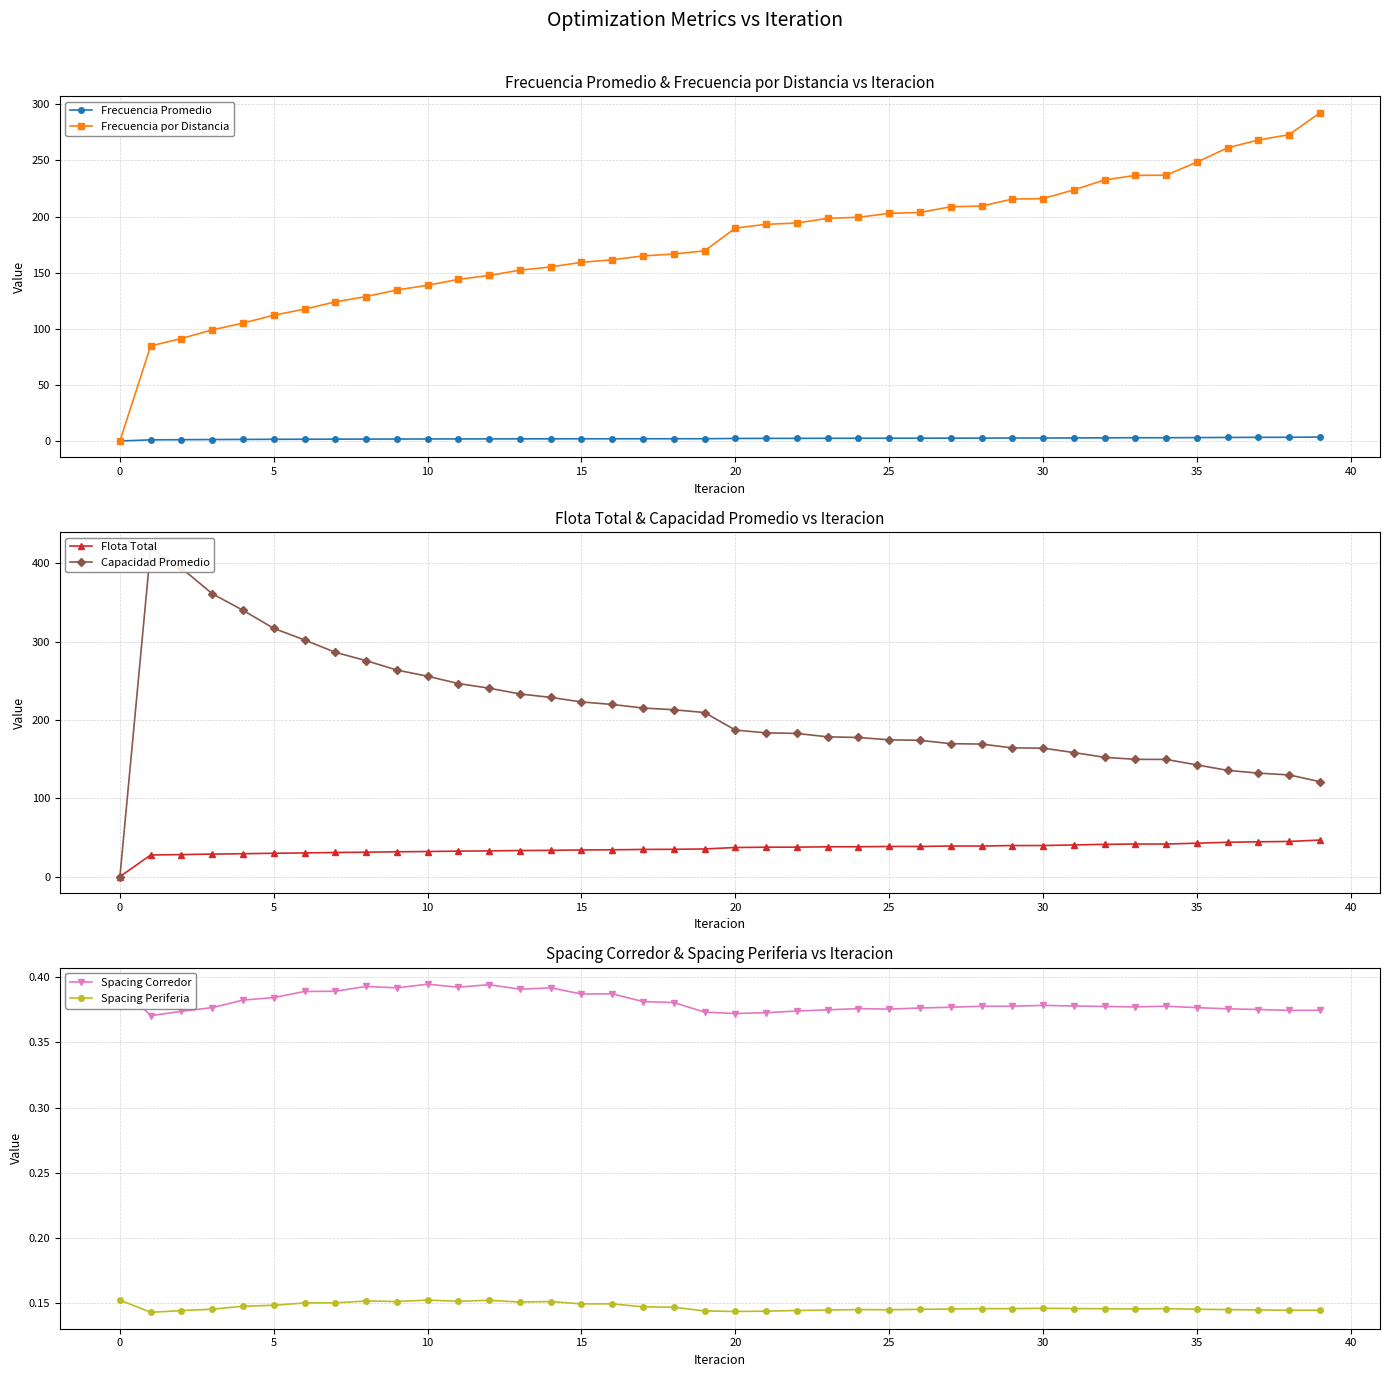

True or false: Frecuencia Promedio and Flota Total cross at least once.

False